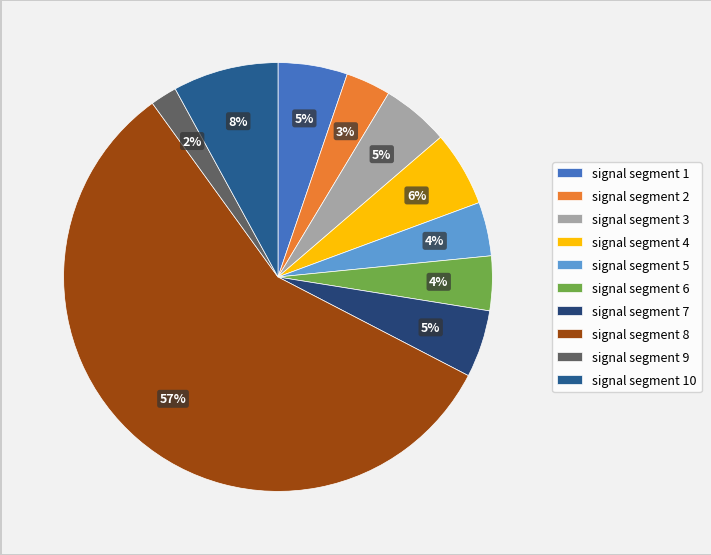

To the nearest percent, what is the difference between the signal segment 7 and signal segment 8 slice percentages?

52%